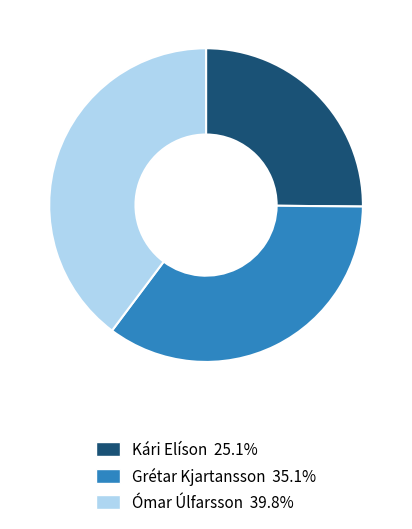

Which has a higher value, Ómar Úlfarsson or Kári Elíson?

Ómar Úlfarsson